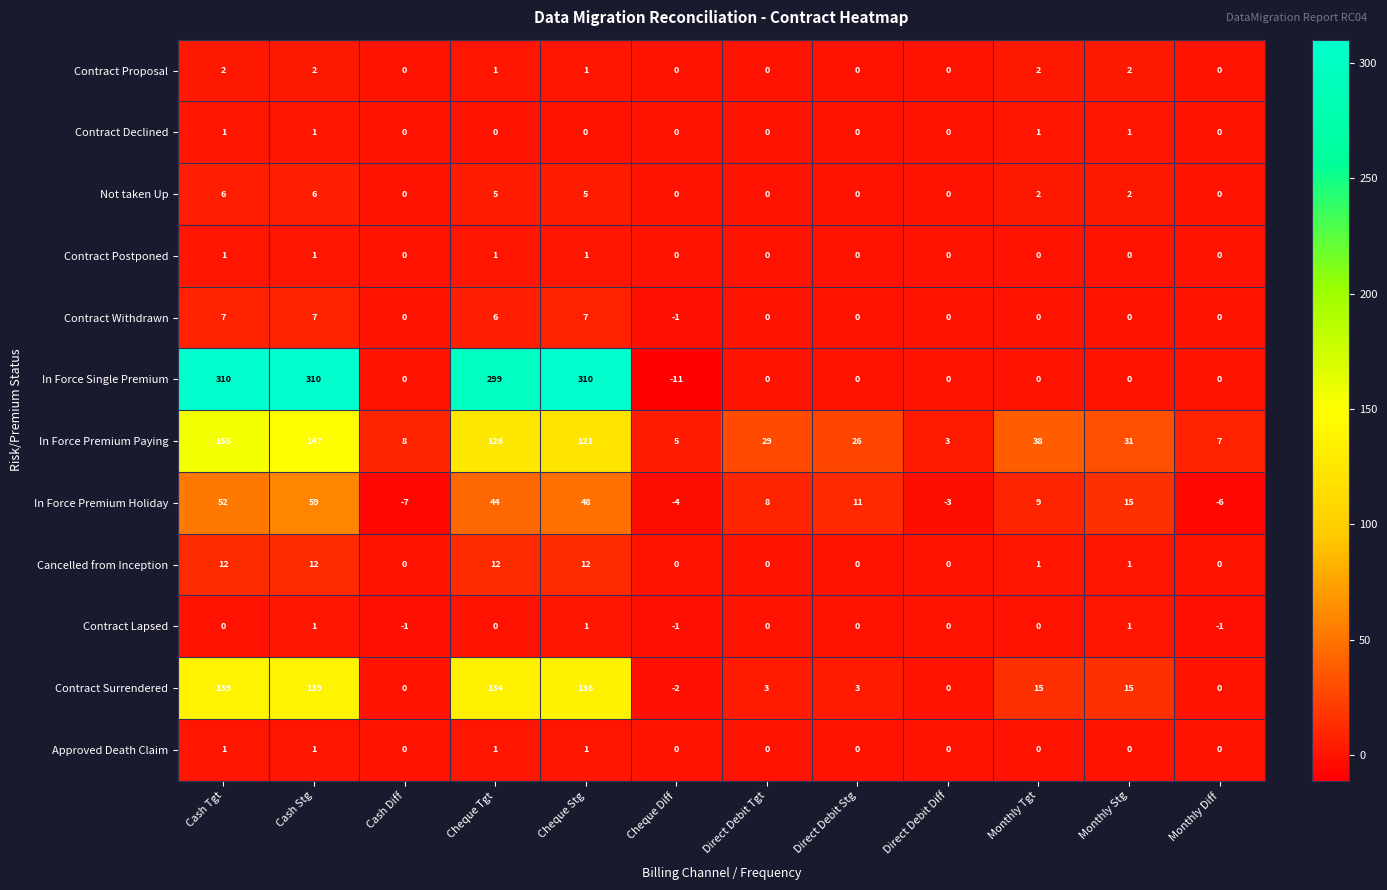

Is it true that In Force Premium Paying equals 26 at Direct Debit Stg?

True